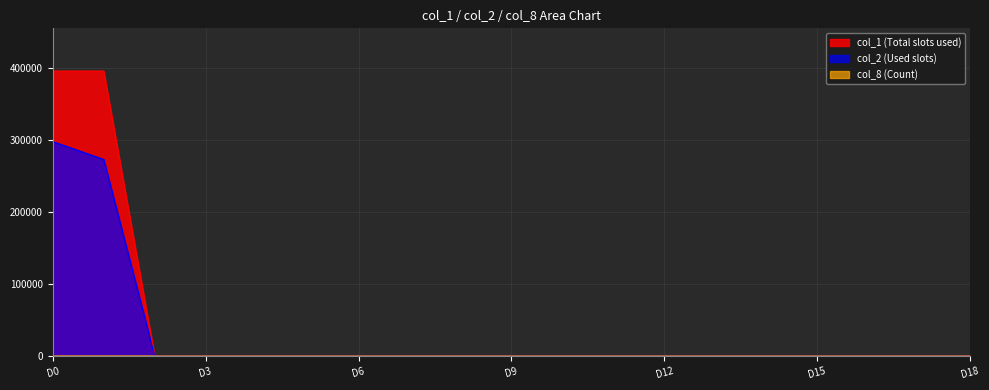

Does the chart display data point markers on the line(s)?

No